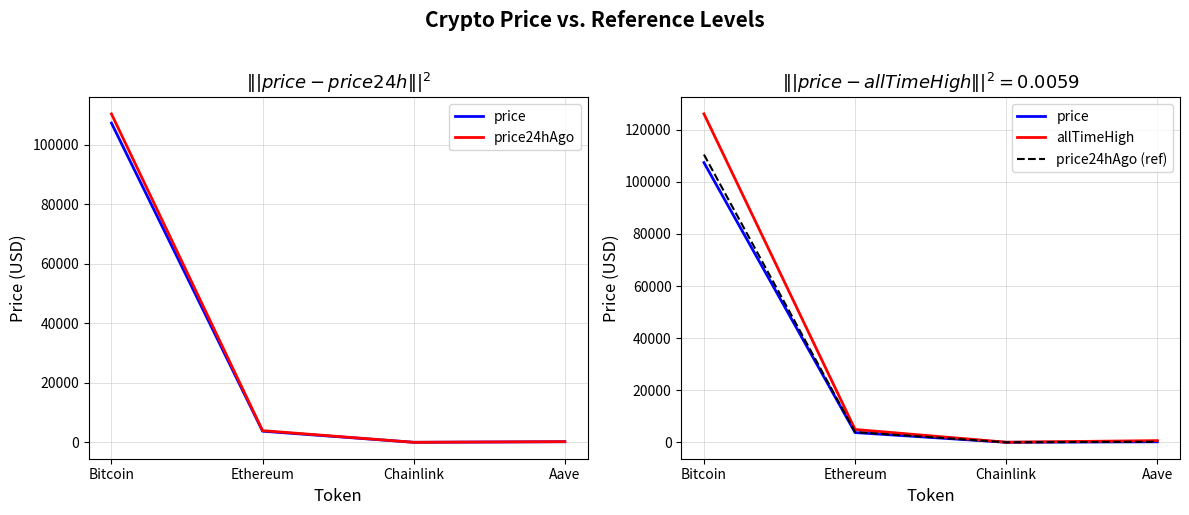

What is the average value of the price24hAgo (ref) series?

28661.5